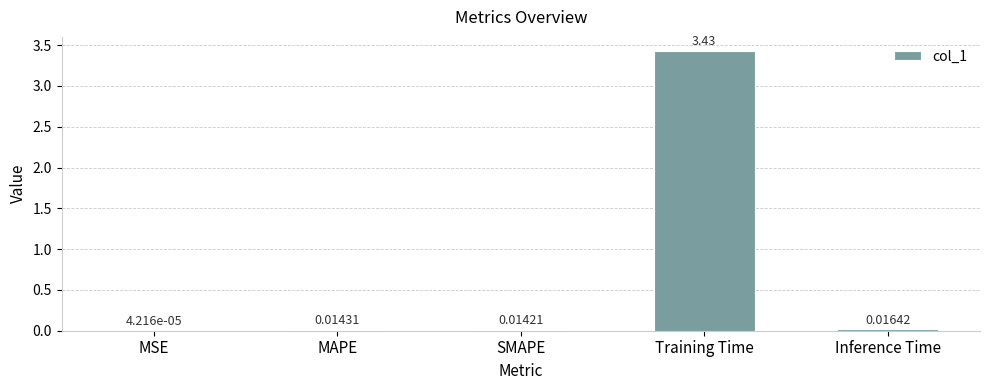

At which label is the value closest to 1?

Inference Time